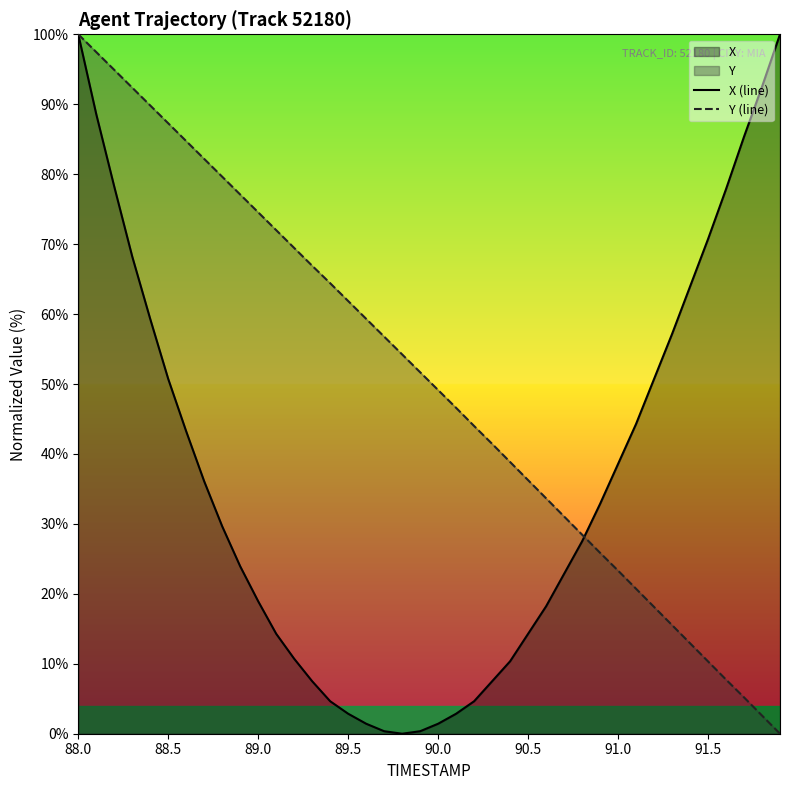

Is it true that Y (line) equals 96.8 at 89.5?

False